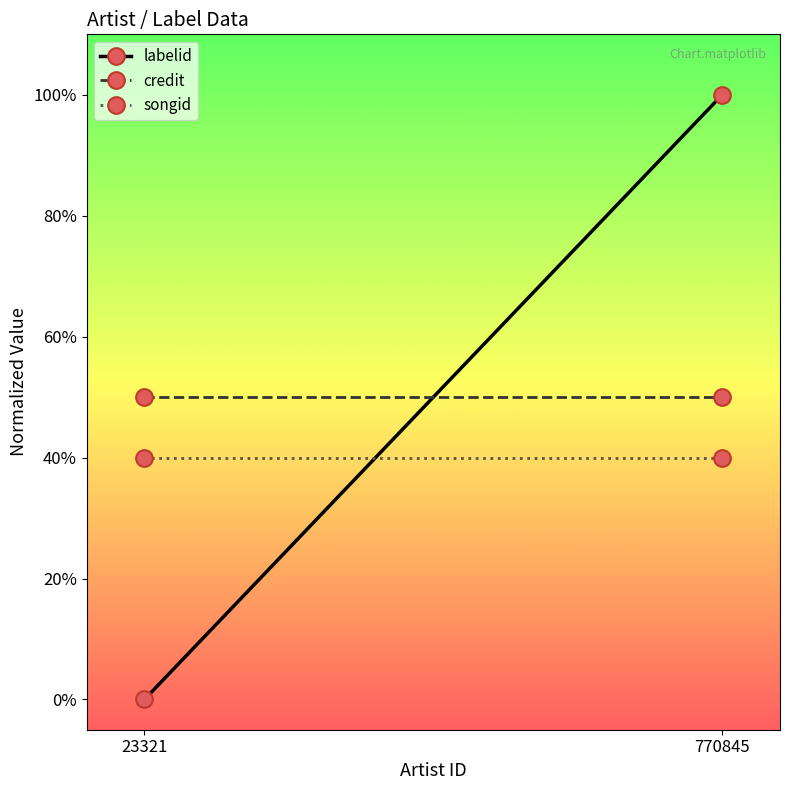

Reading left to right, transcribe all the data shown in this chart.

labelid: 23321=0.0	770845=1.0
credit: 23321=0.5	770845=0.5
songid: 23321=0.4	770845=0.4